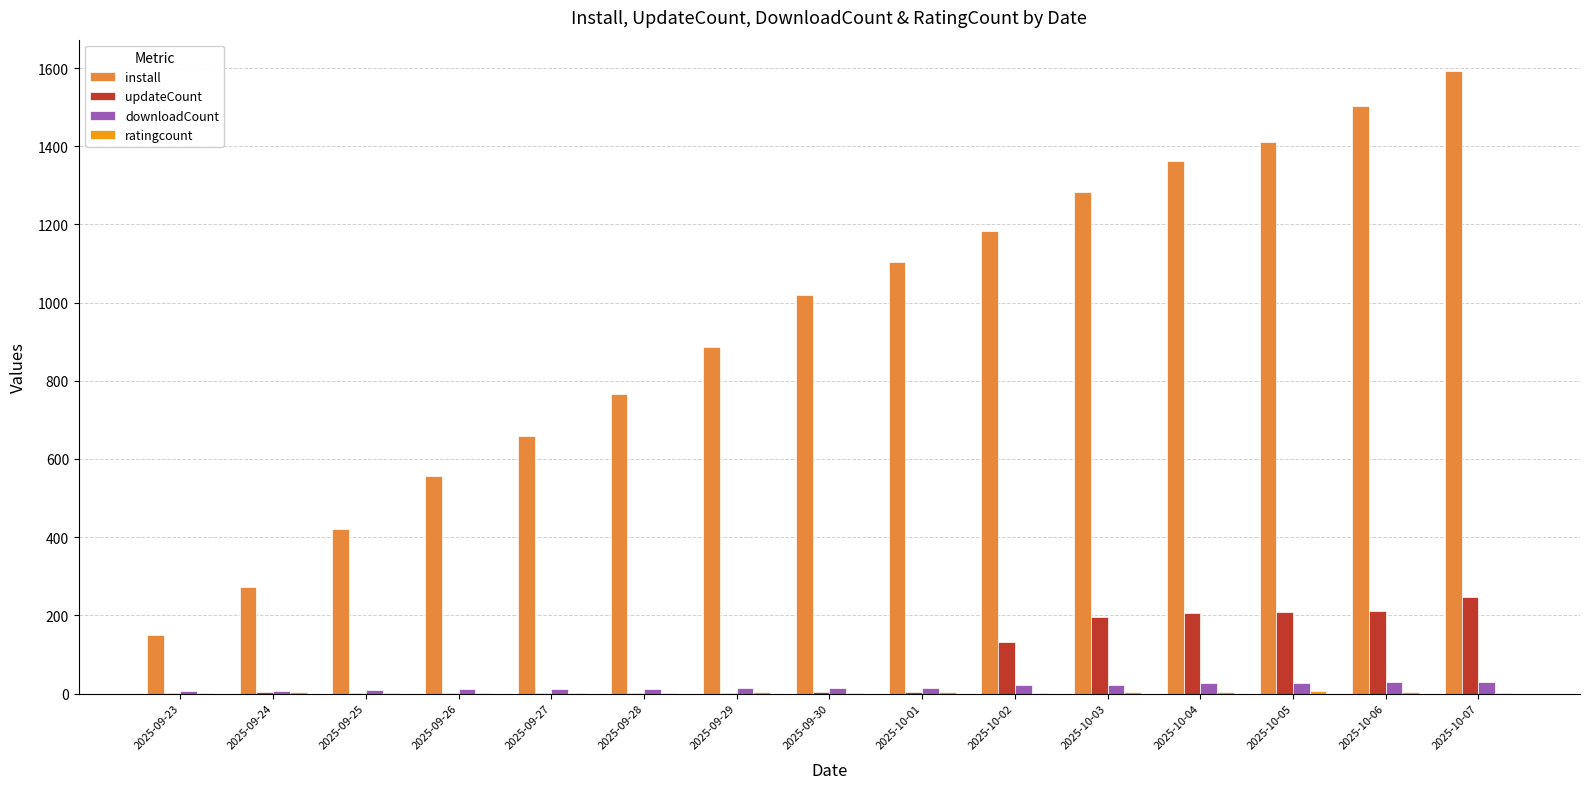

How many series are shown in this chart?

4